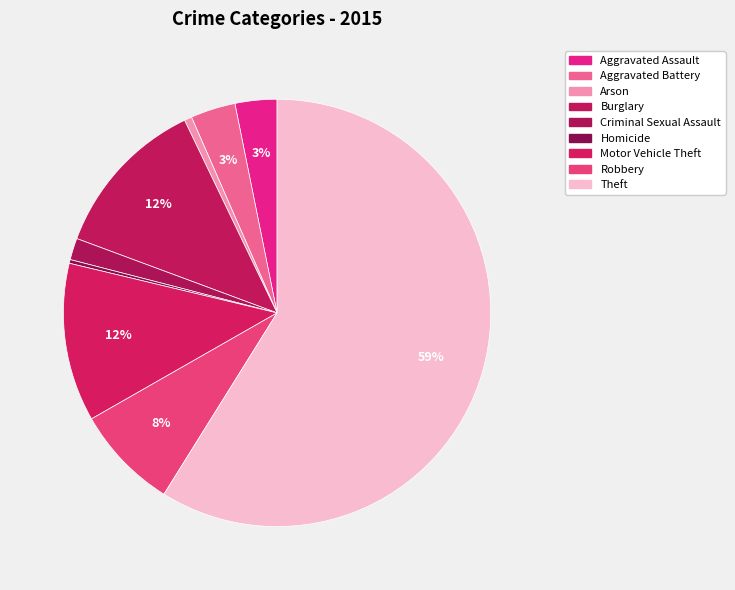

Is it true that Robbery is 8% of the pie?

True